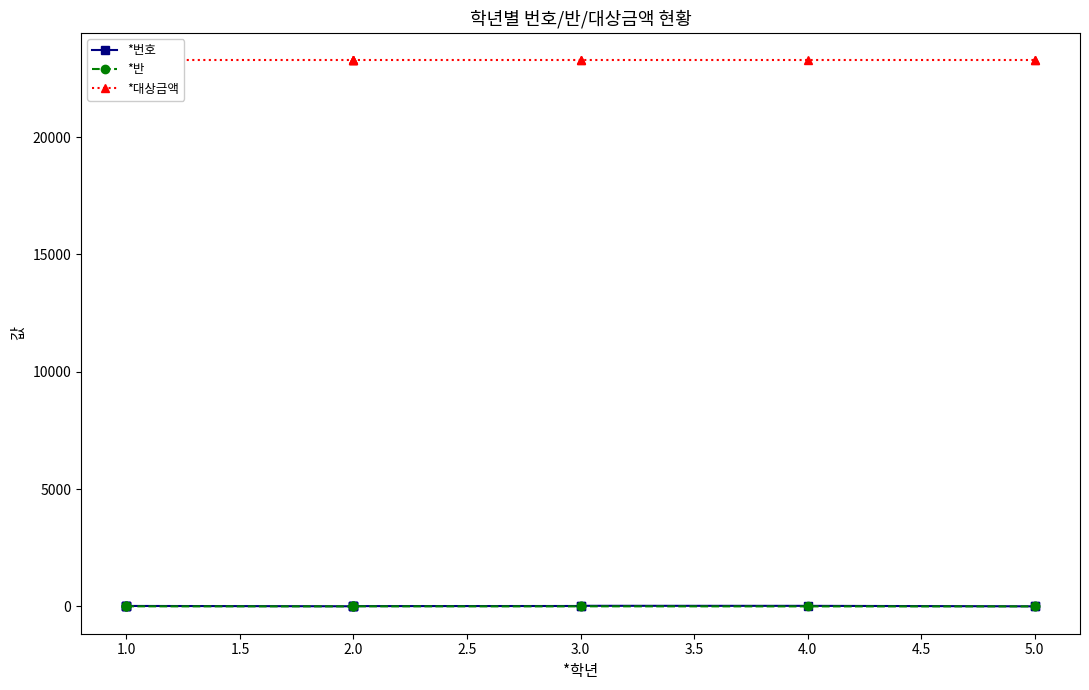

What is the approximate value of *대상금액 at 4.0?

23270